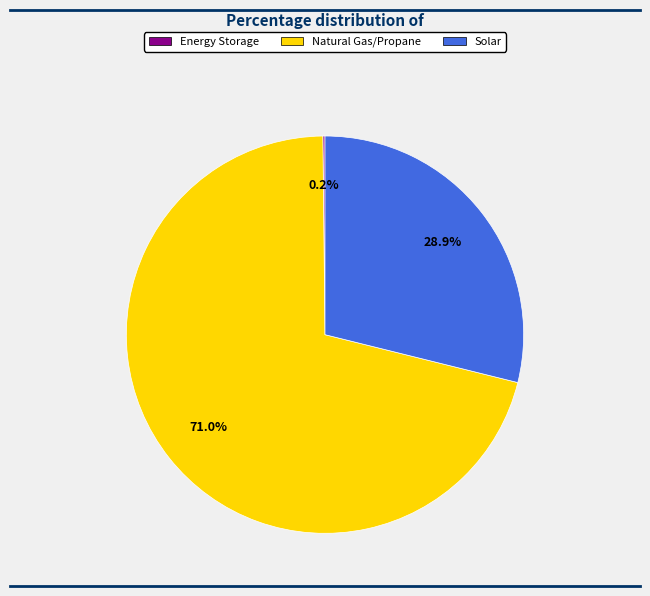

What portion of the pie excludes Solar?

71.1%